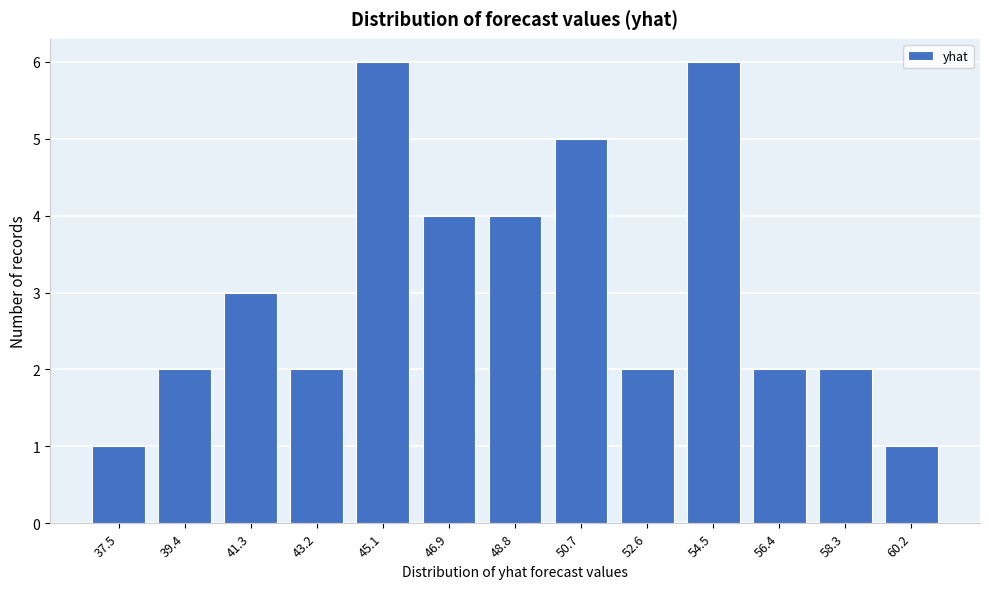

Reading left to right, list all the values displayed in this chart.

37.5=1	39.4=2	41.3=3	43.2=2	45.1=6	46.9=4	48.8=4	50.7=5	52.6=2	54.5=6	56.4=2	58.3=2	60.2=1